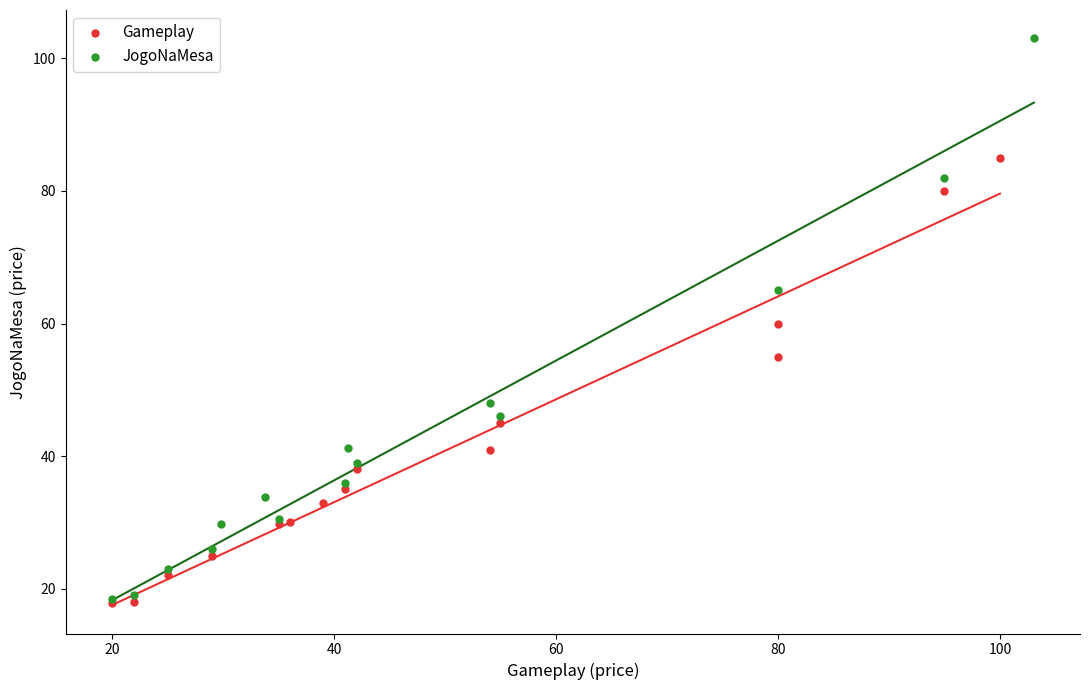

Which series contains the highest Y value?

JogoNaMesa